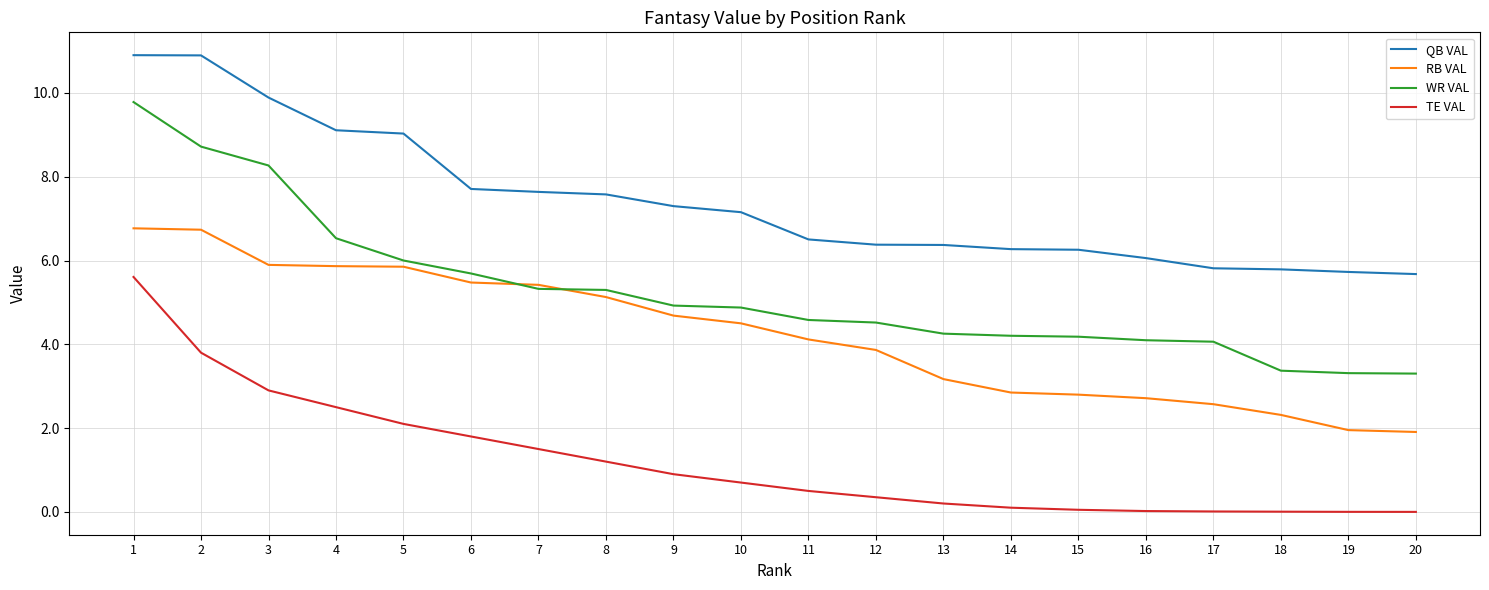

What is the difference between the maximum and minimum values in the WR VAL series?

6.5